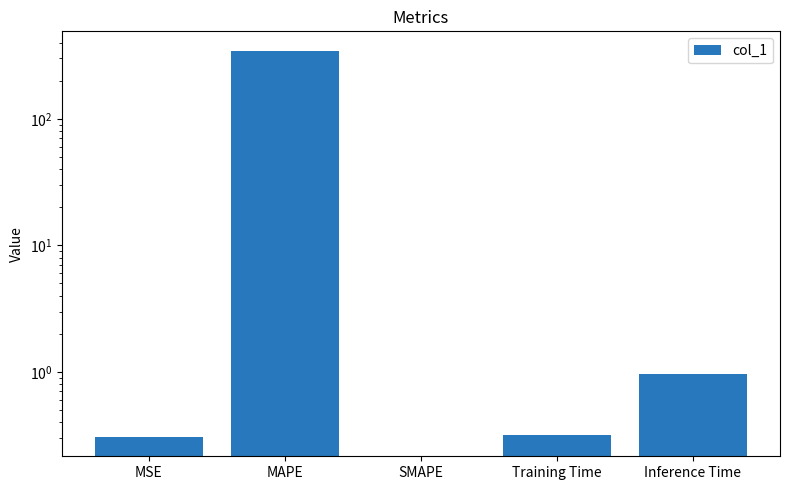

Which has a higher value, MAPE or MSE?

MAPE